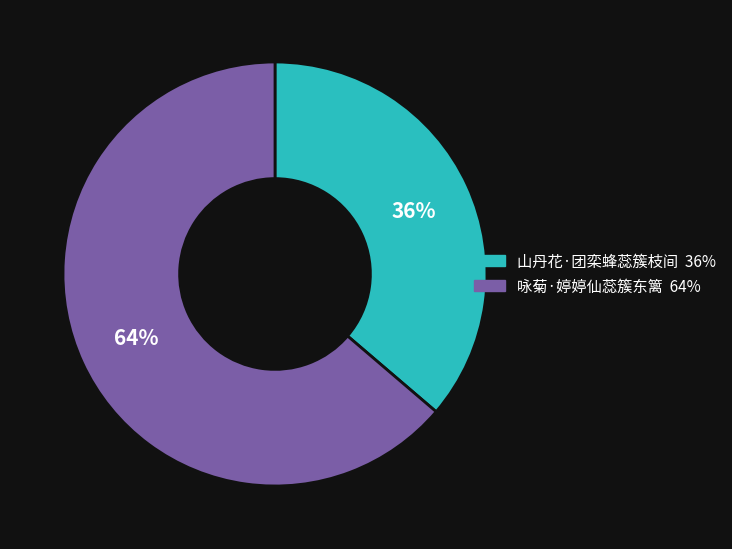

The 咏菊·婷婷仙蕊簇东篱 slice represents 58% of the pie. True or false?

False